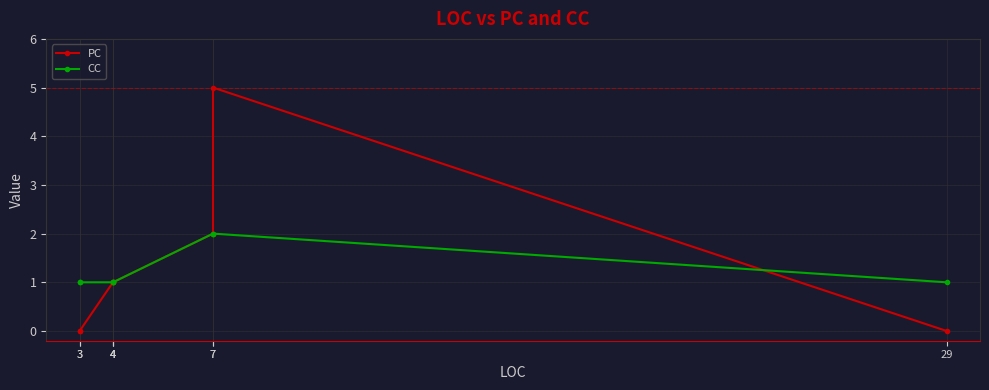

Rank the categories by CC value from lowest to highest.

3, 3, 4, 4, 4, 29, 7, 7